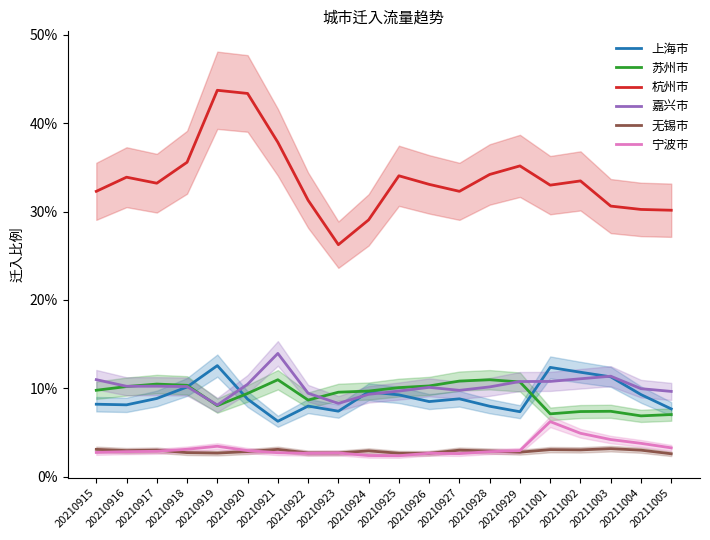

How many lines are shown in the chart?

6